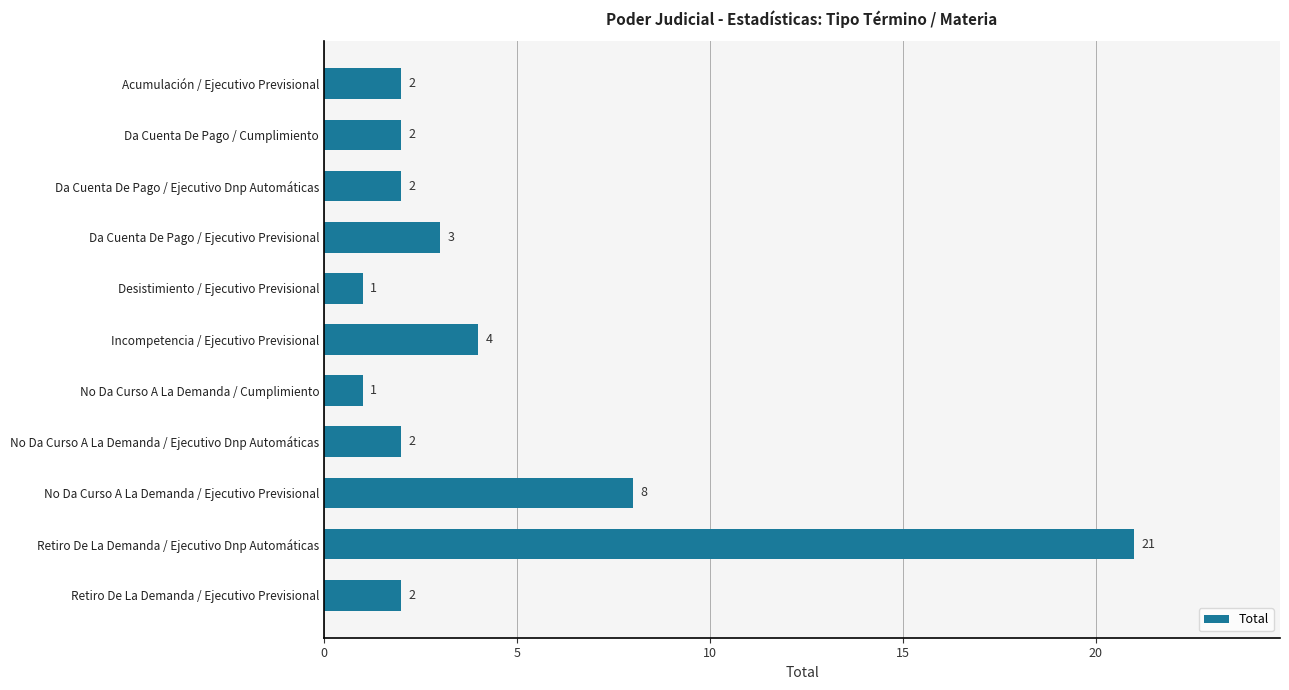

Which label corresponds to the largest value in the chart?

Retiro De La Demanda / Ejecutivo Dnp Automáticas